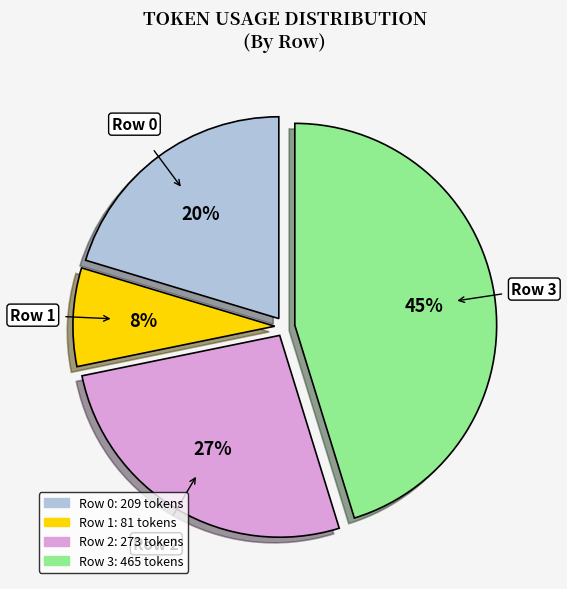

To the nearest percent, what portion does Row 2 represent?

27%